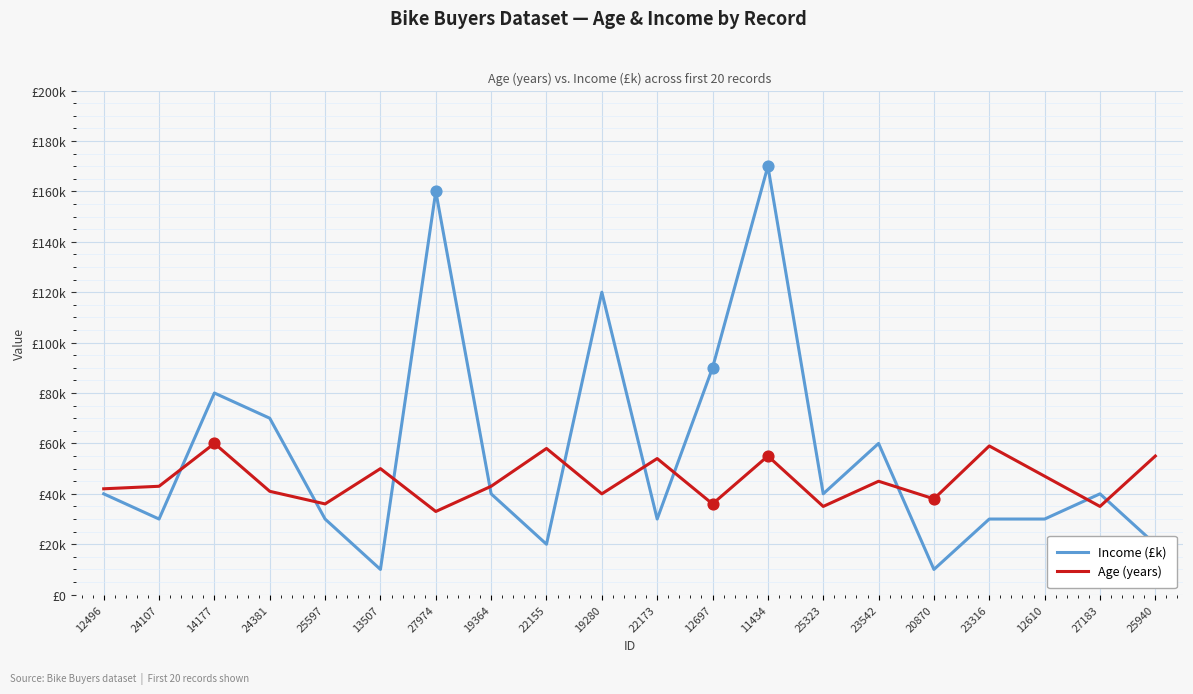

Which series has the largest total across all categories?

Income (£k)